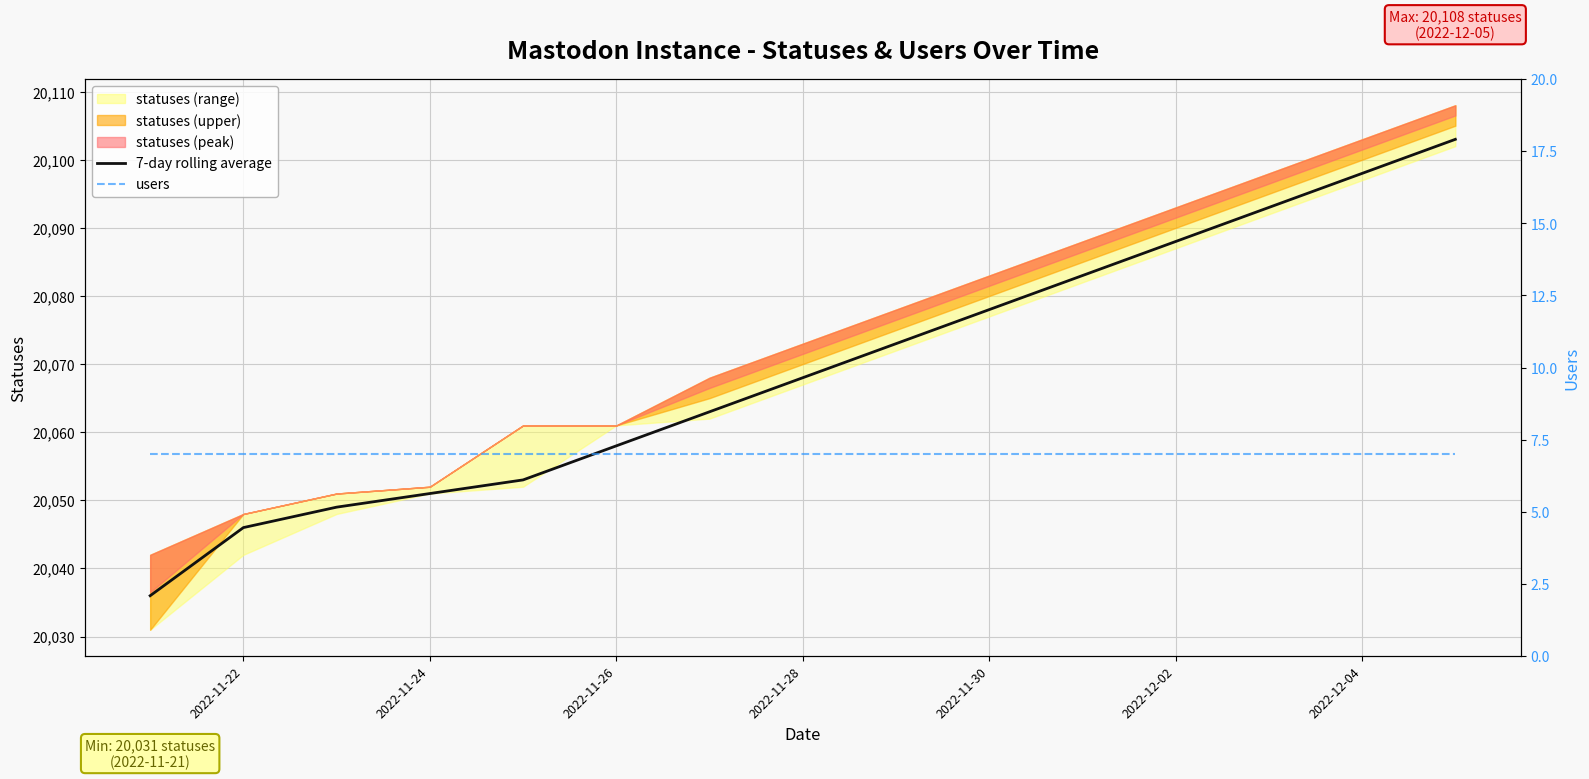

The value of users at 2022-11-26 is 7. True or false?

True